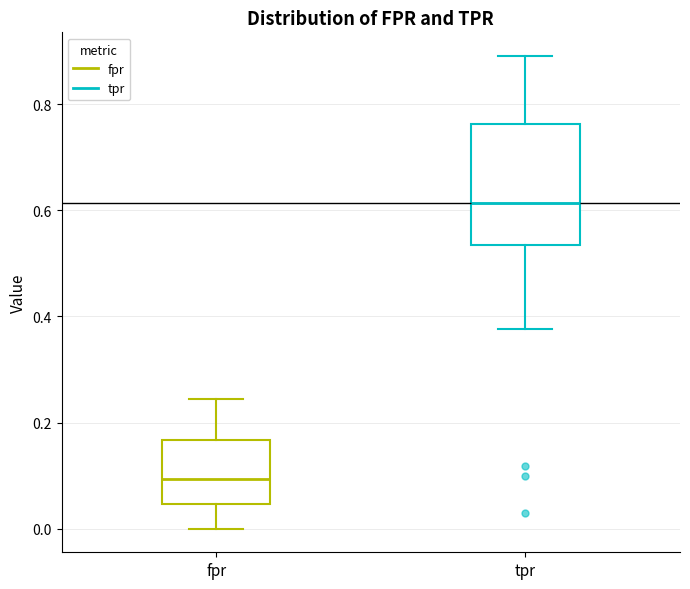

Reading left to right, read every box against the y-axis: the position of its median line, the range the box covers, and the ends of its whiskers. The values are not printed on the chart, so give them approximately, as read against the axis.

fpr: median 0.10, box 0.04 to 0.16, whiskers 0.00 to 0.24
tpr: median 0.62, box 0.54 to 0.76, whiskers 0.38 to 0.90